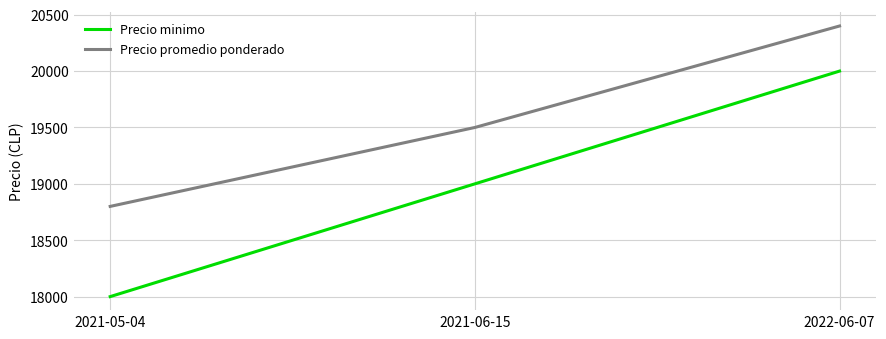

At how many categories does at least one series exceed 18498?

3